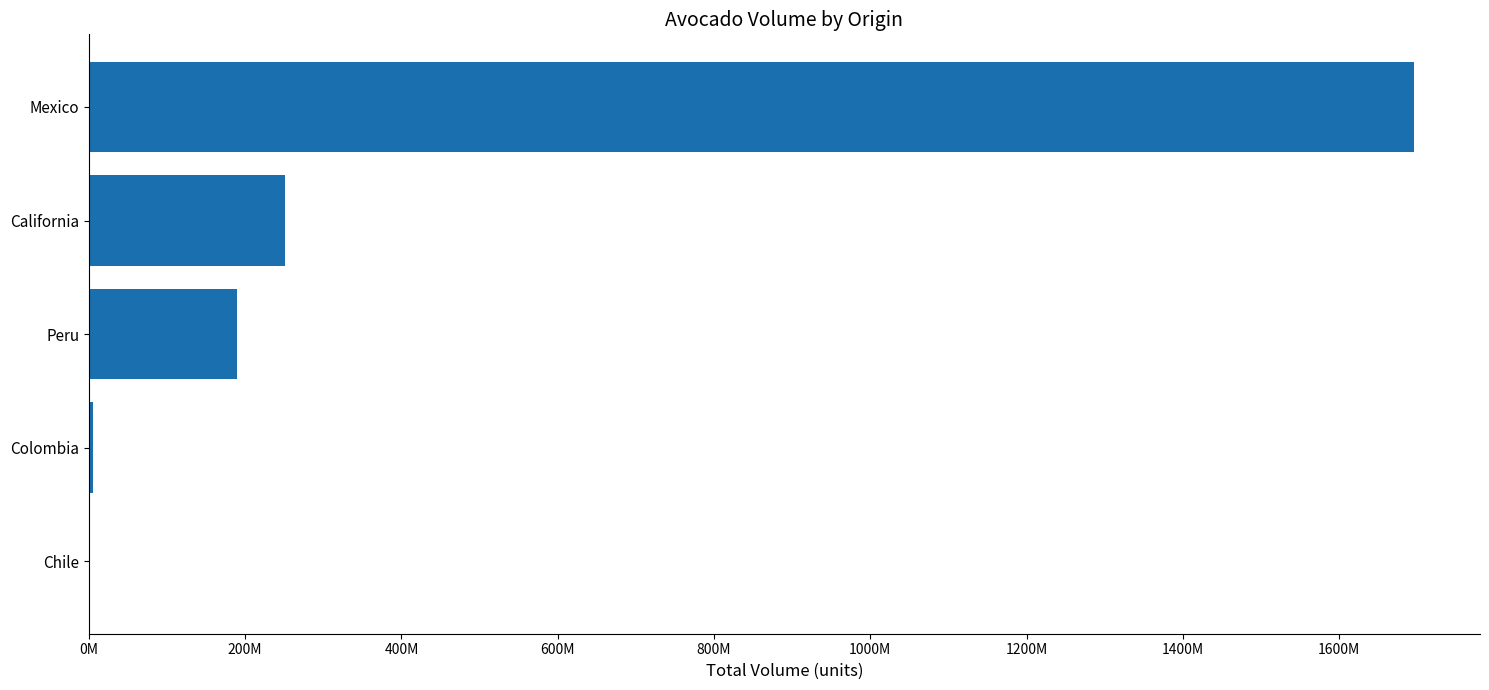

Are the bars horizontal?

Yes